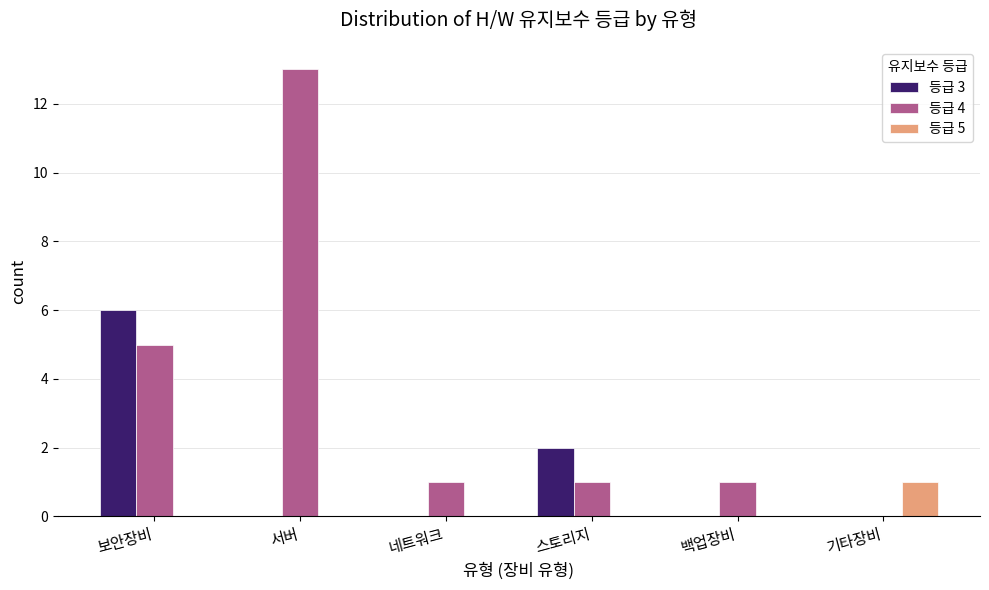

Which label corresponds to the largest value in the chart?

서버